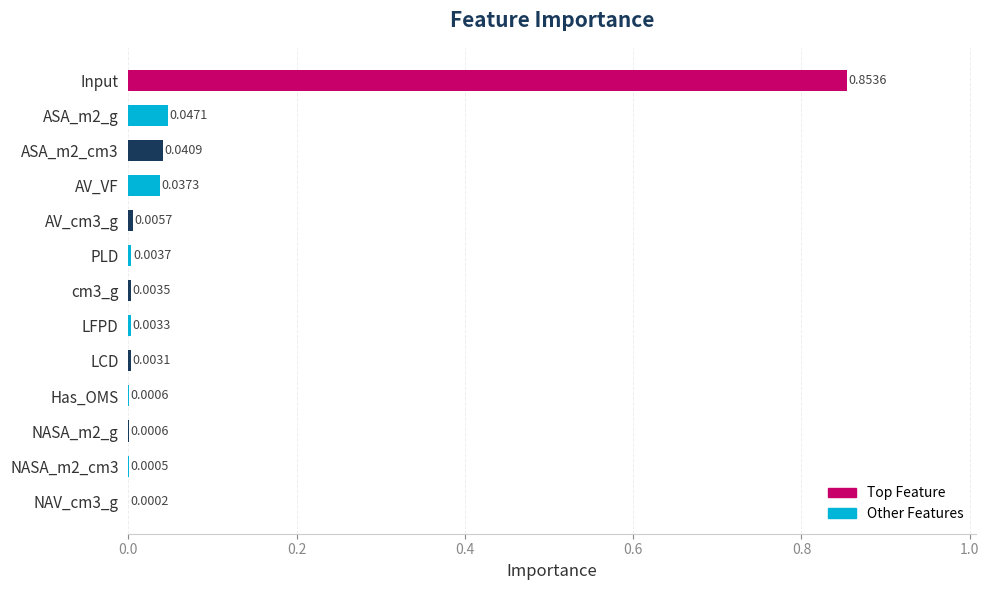

At which category does the chart reach its peak across all series?

Input